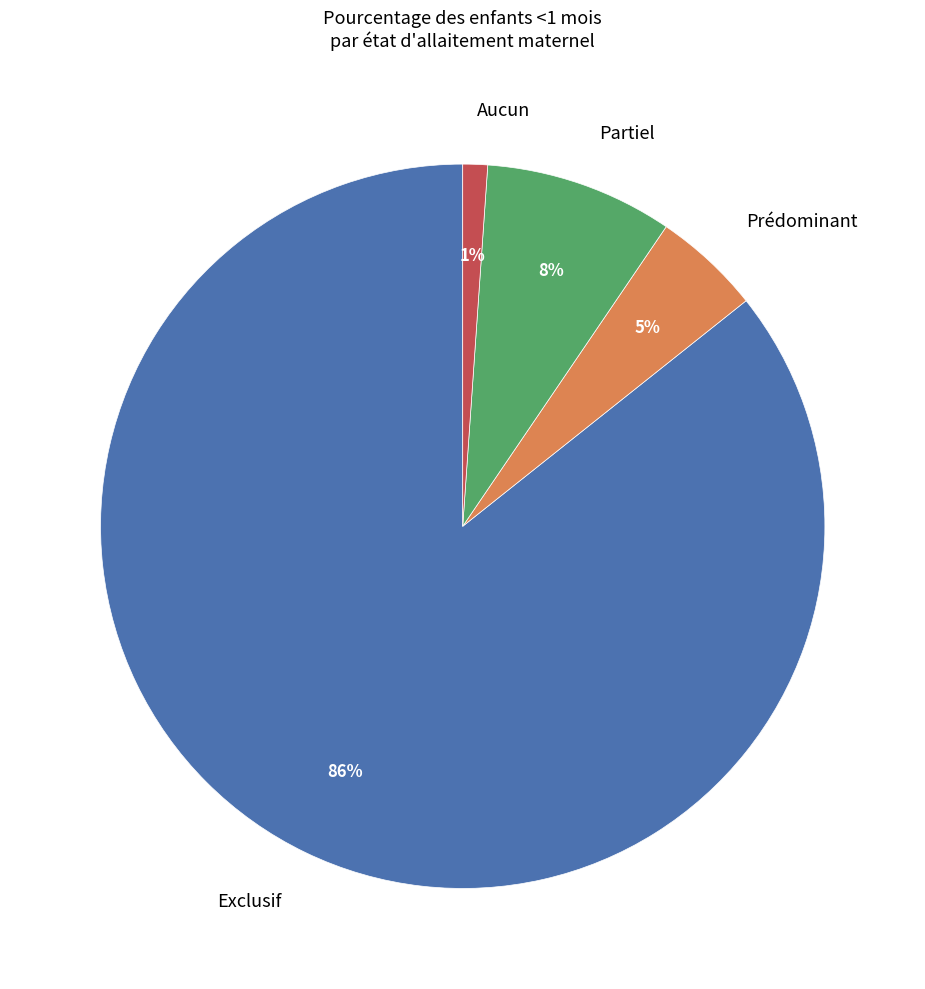

Is it true that Exclusif is 86% of the pie?

True